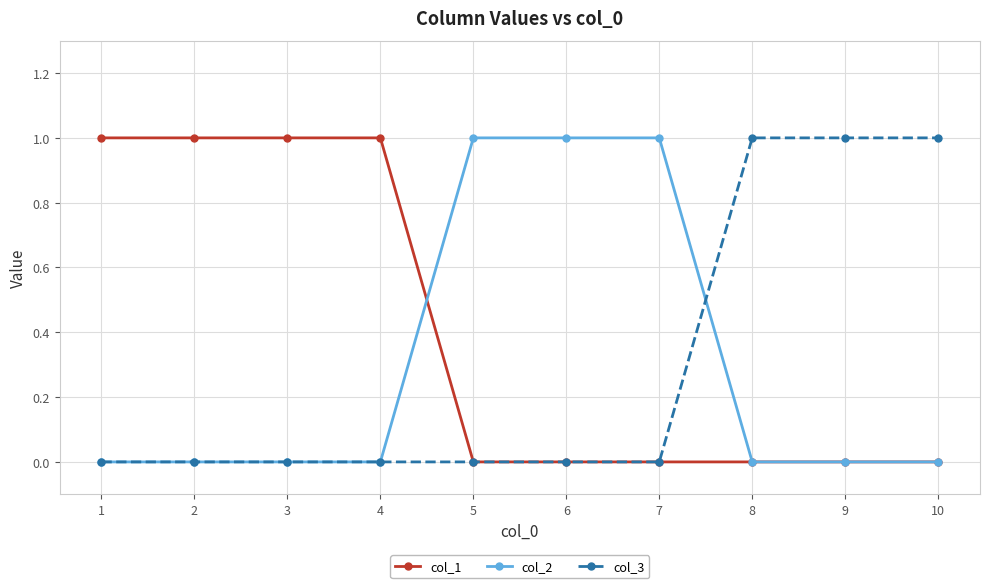

True or false: col_1 has a value of 0 at 10.

True